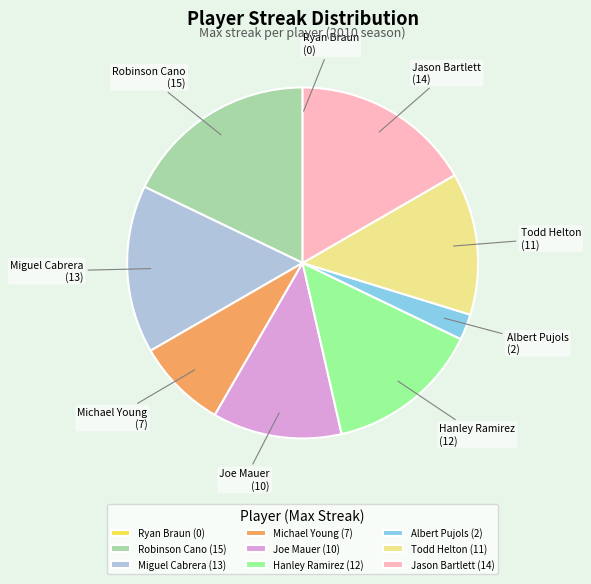

Is Todd Helton the majority of the pie?

No